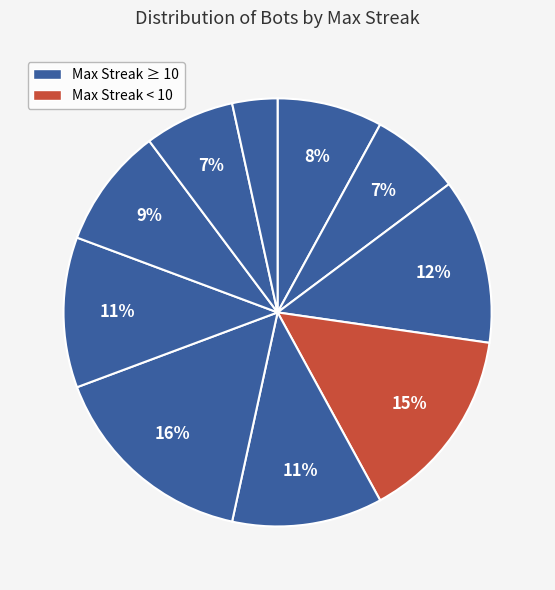

How many slices are in this pie chart?

10